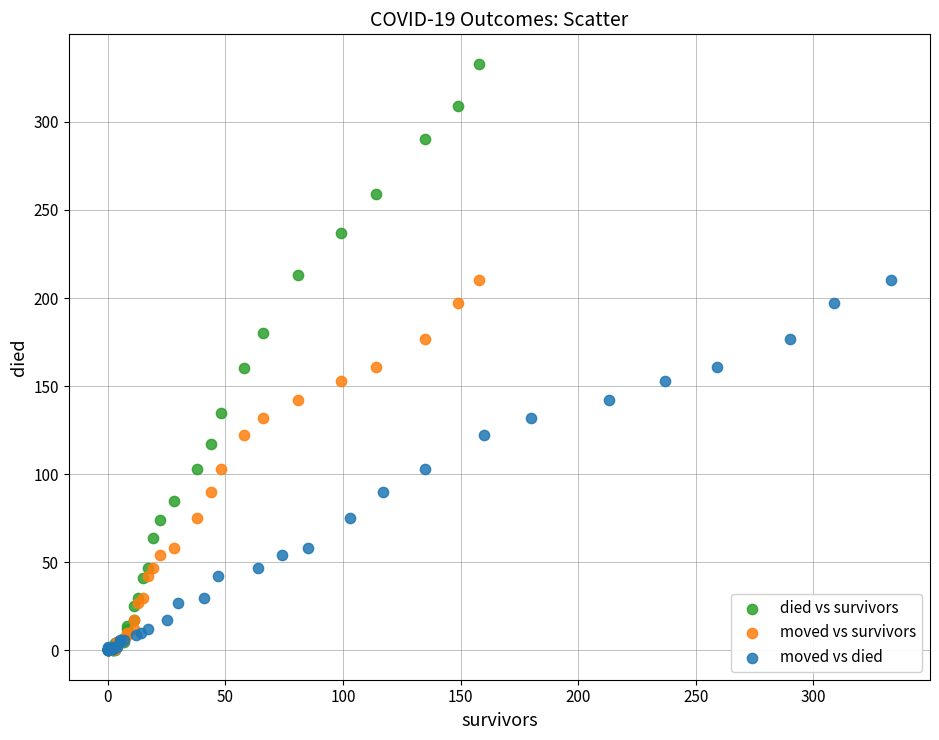

Which series has the largest Y range (max minus min)?

died vs survivors